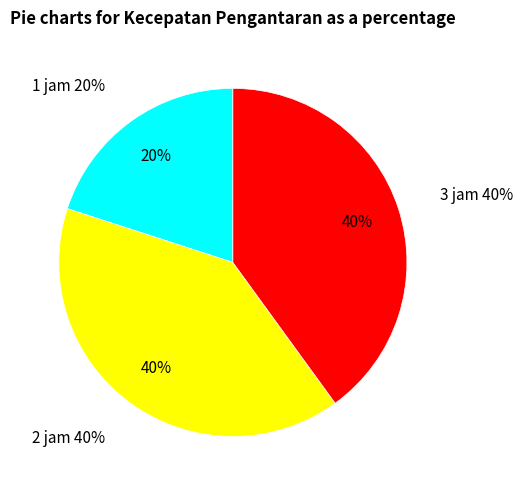

Rank the categories by value from lowest to highest.

1 jam, 2 jam, 3 jam